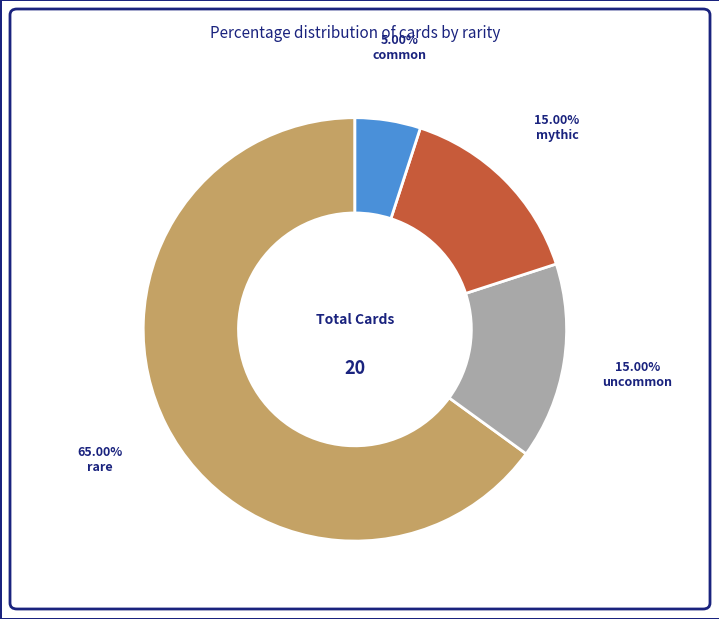

Does rare represent more than half of the total?

Yes